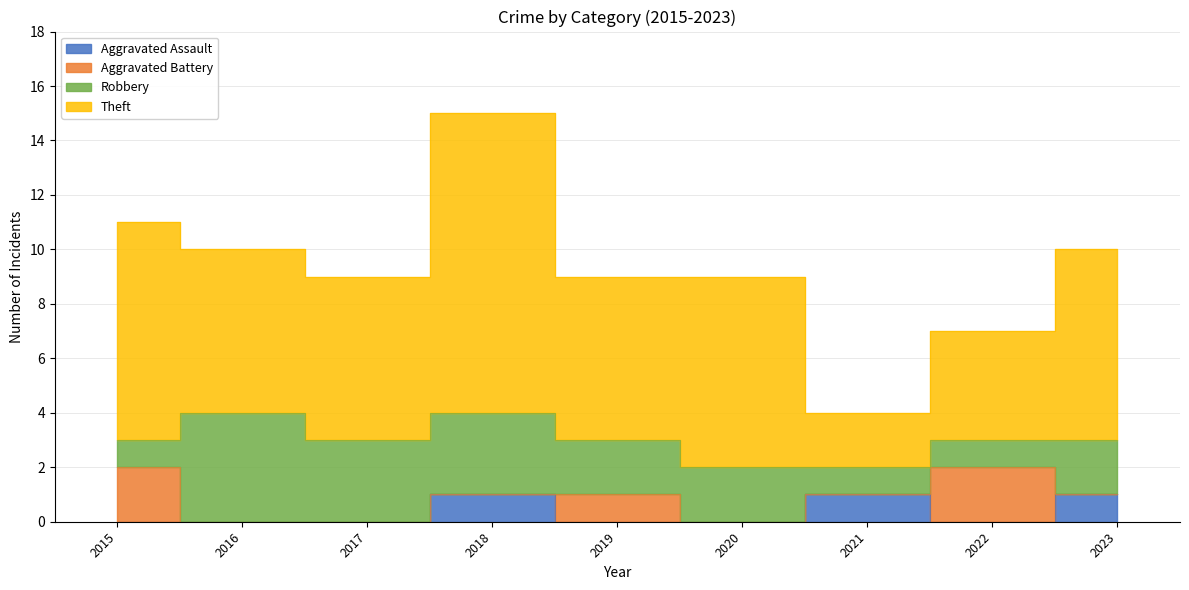

True or false: Theft and Aggravated Assault intersect in this chart.

False